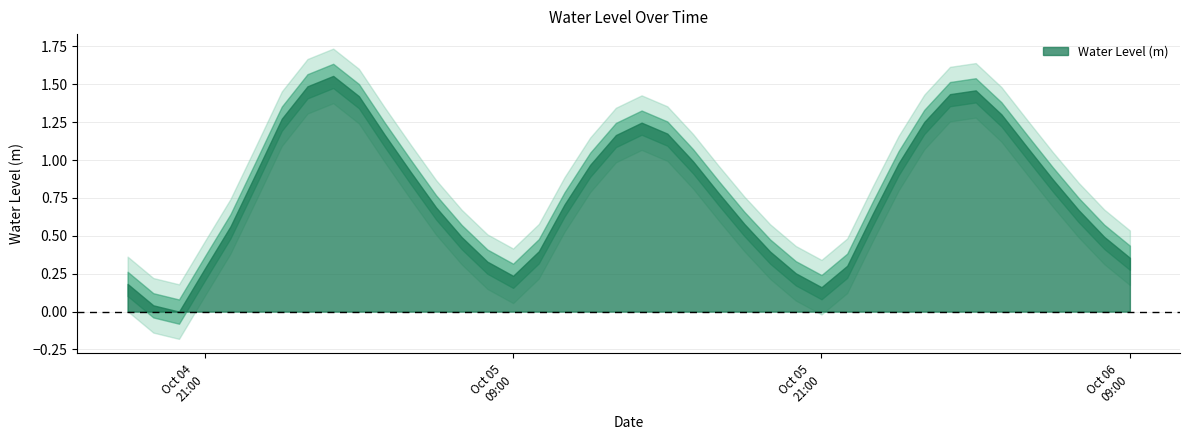

What is the difference between the second highest and second lowest values?

1.4